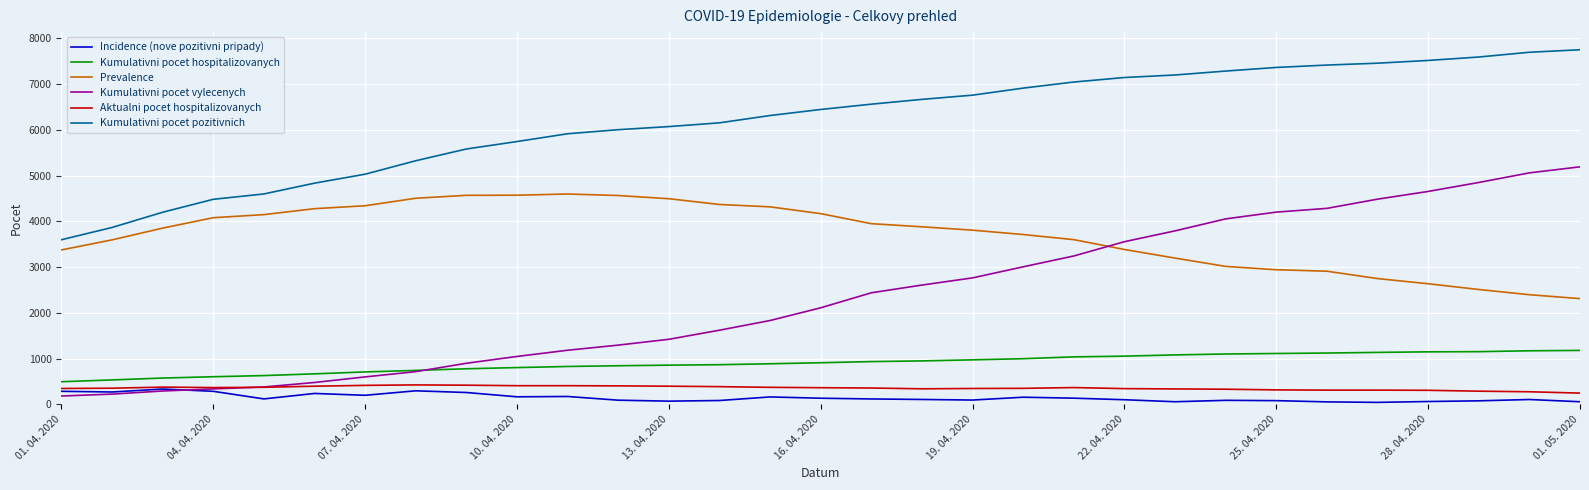

What is the difference between the maximum and minimum values in the Incidence (nove pozitivni pripady) series?

292